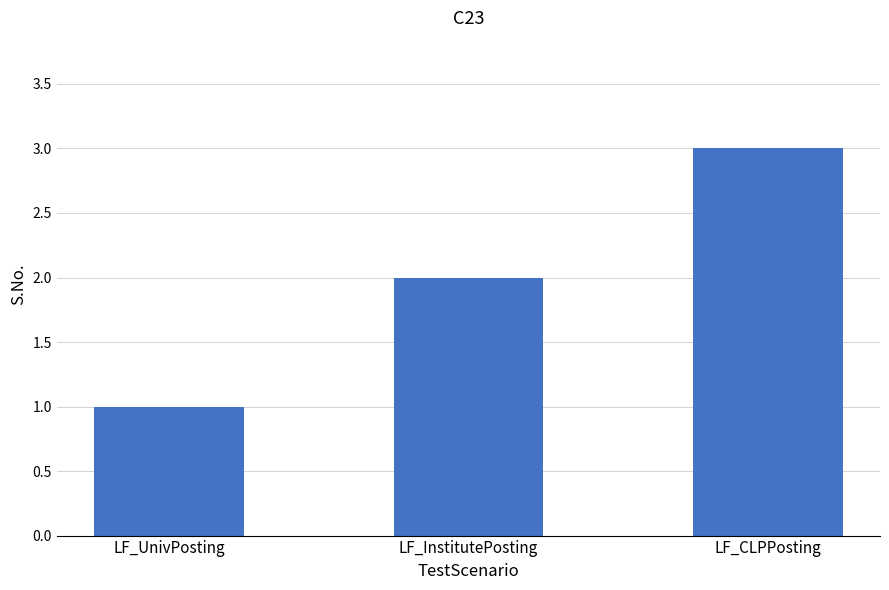

Reading right to left, extract all data points from this chart.

LF_CLPPosting=3	LF_InstitutePosting=2	LF_UnivPosting=1